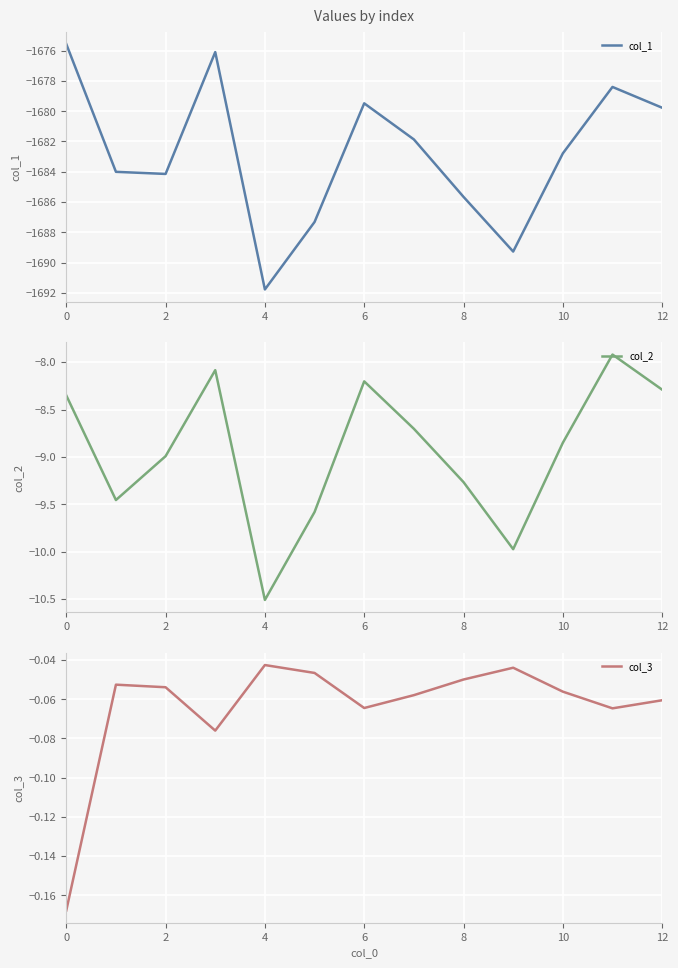

Count the number of data series in this chart.

3